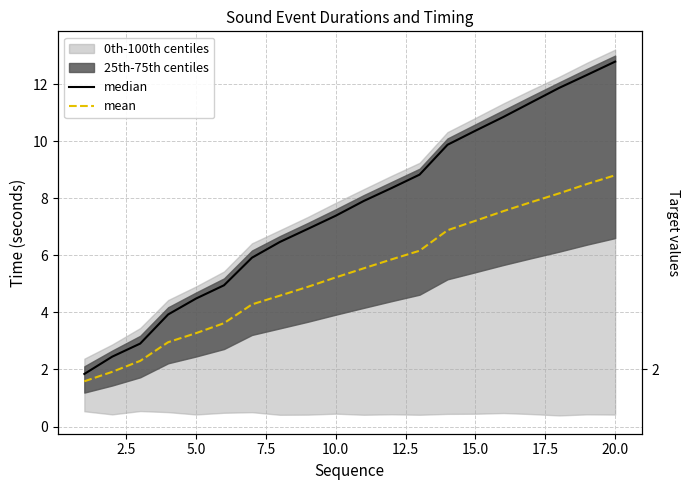

What is the sum of all mean values?

107.2